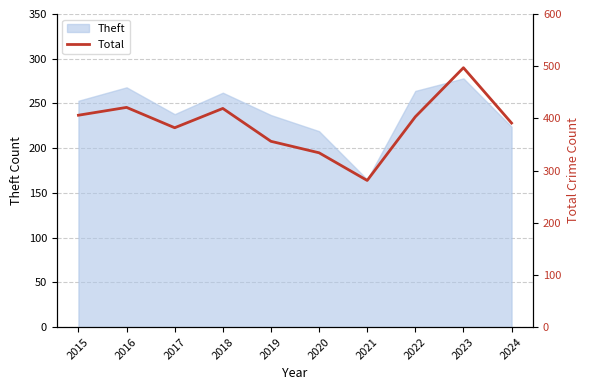

The value at 2019 is 135. True or false?

False